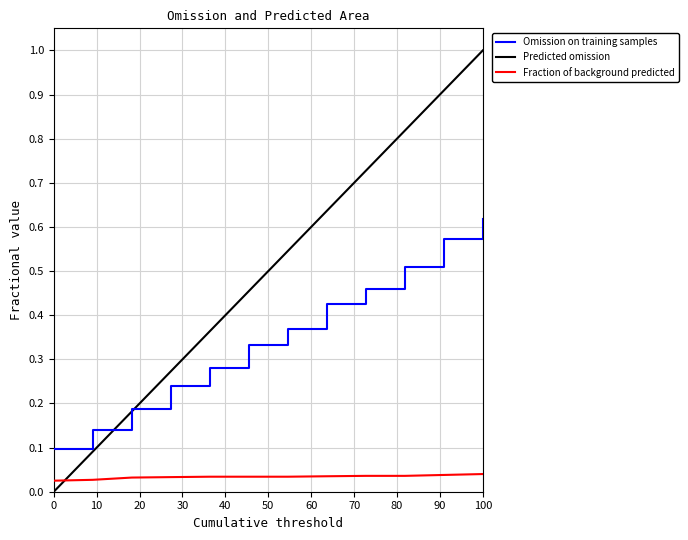

True or false: Fraction of background predicted and Omission on training samples intersect in this chart.

False